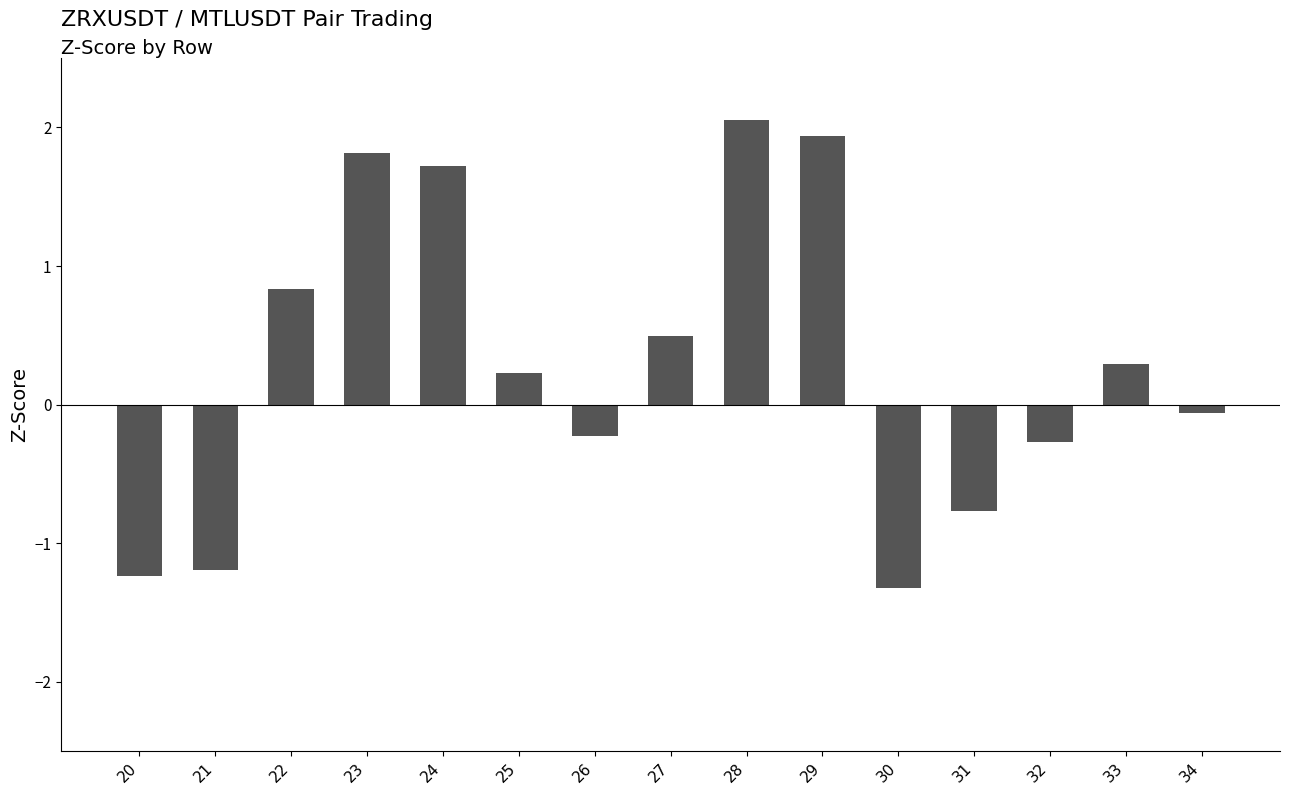

Which label corresponds to the largest value in the chart?

28